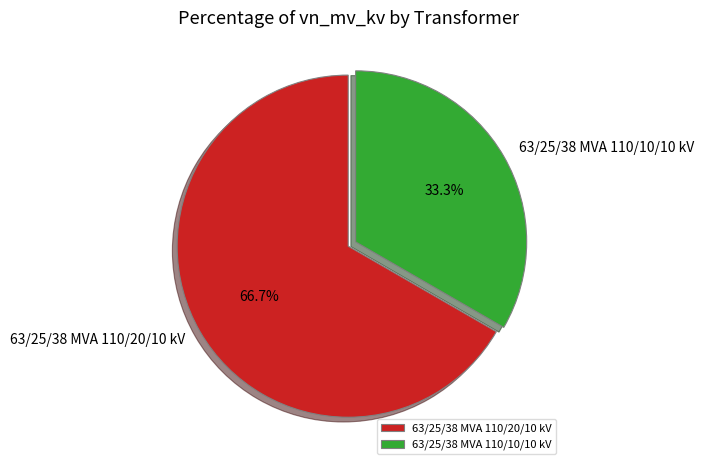

How many slices are in this pie chart?

2